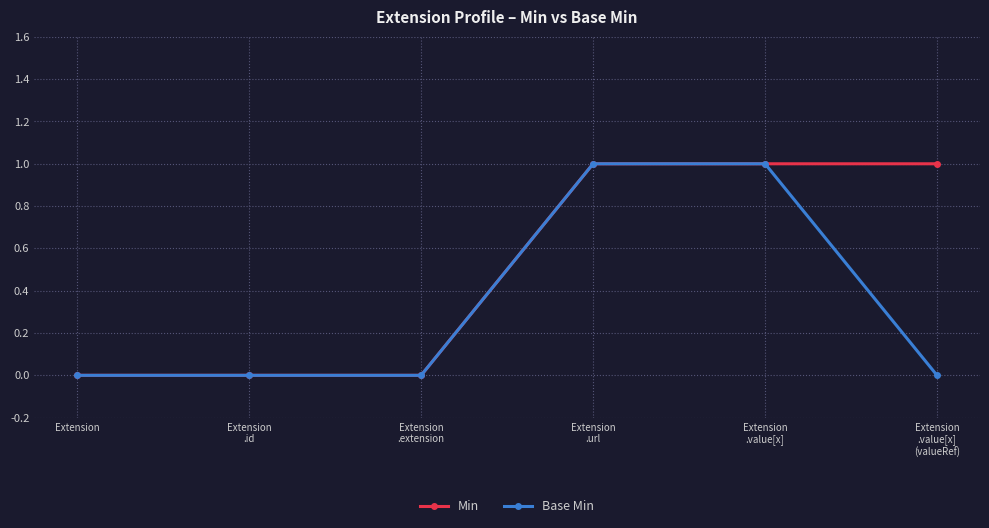

Which series has the largest total across all categories?

Min